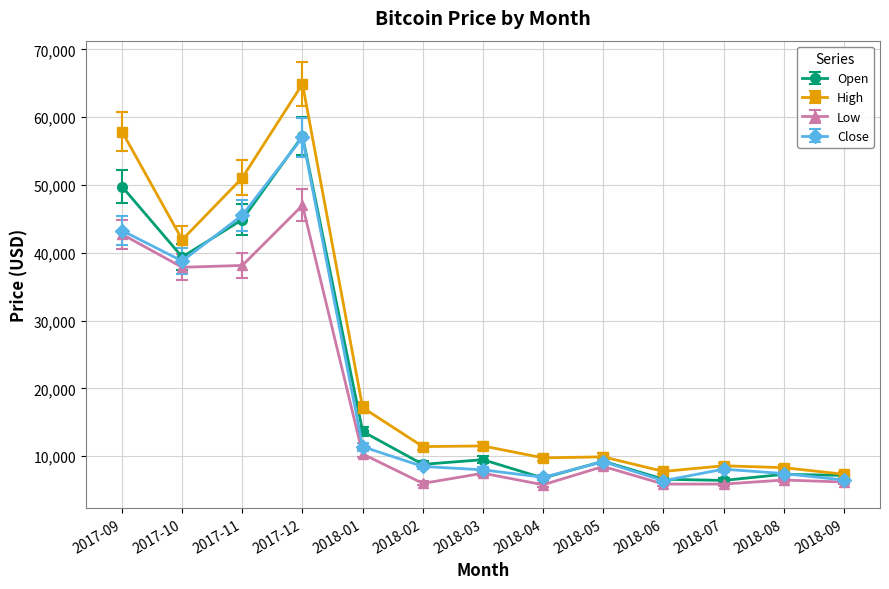

True or false: Low has a value of 17390.3 at 2018-01.

False